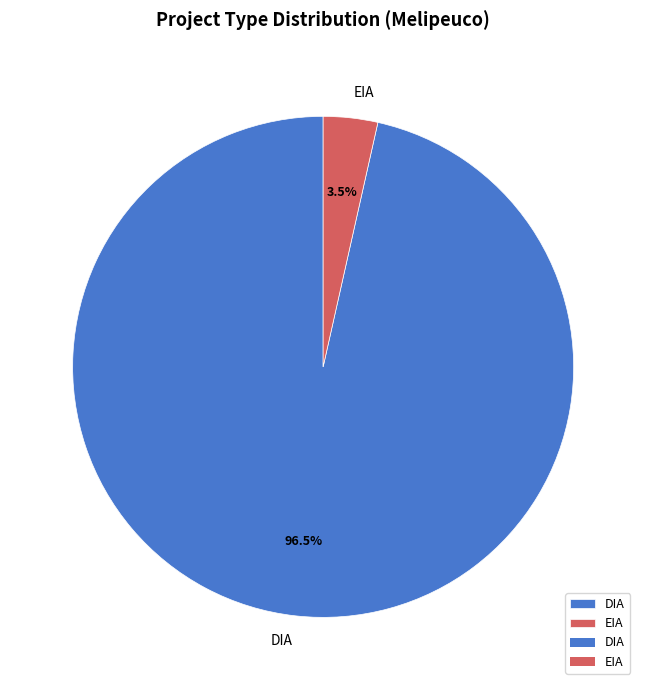

Count the number of slices in the pie.

2